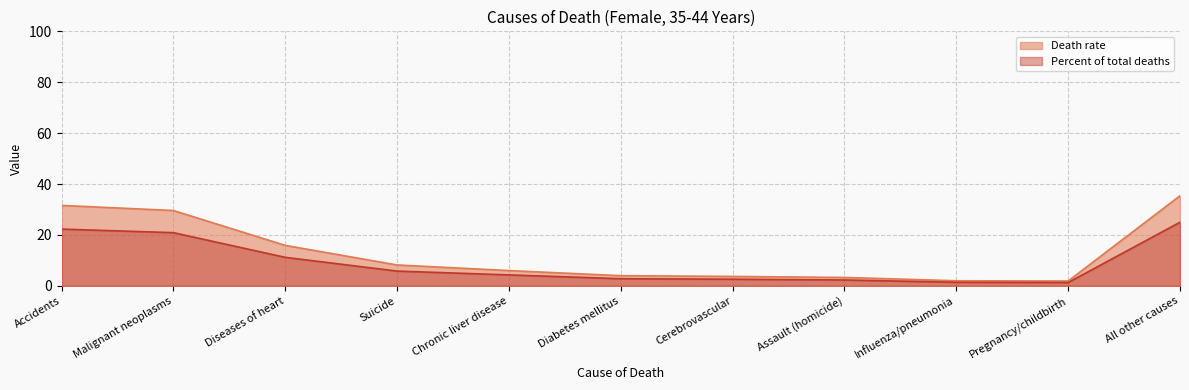

At which label is Death rate closest to 18?

Diseases of heart